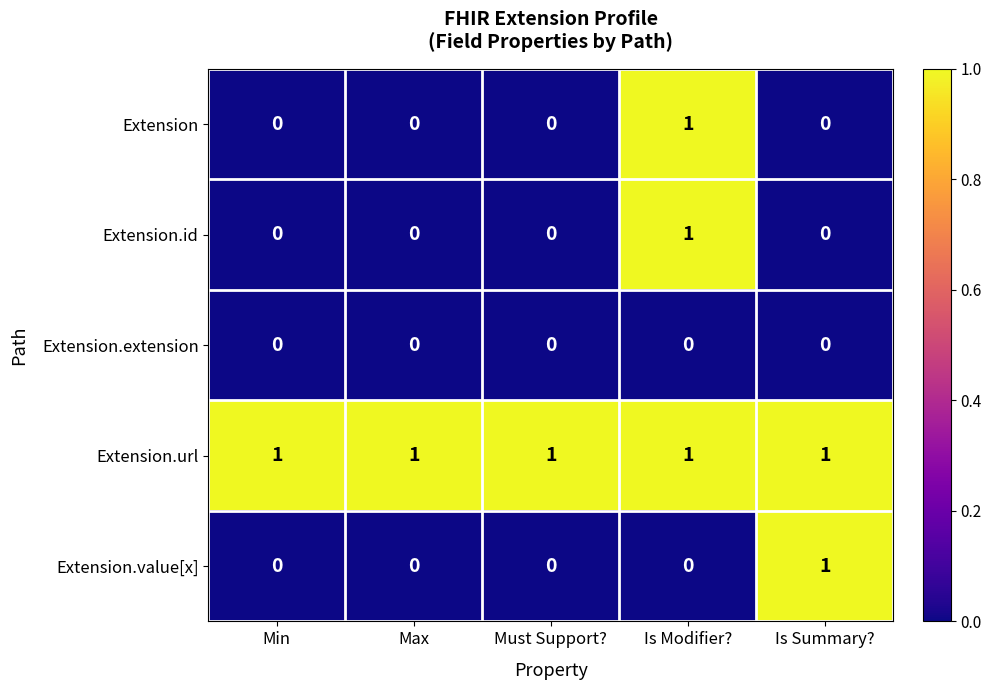

Is it true that Extension.url equals 1 at Max?

True